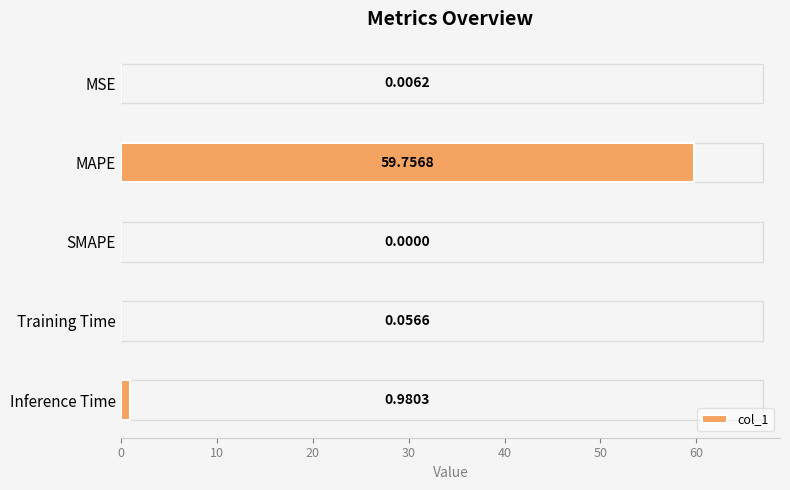

What is the sum of the values at Inference Time and MAPE?

60.7